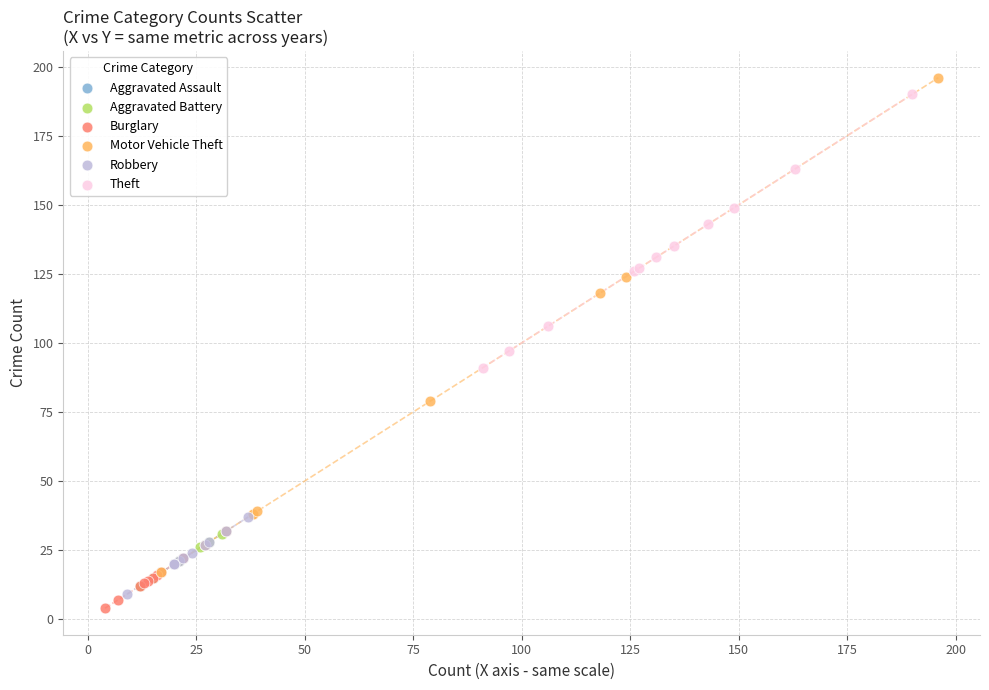

Which series has the largest Y range (max minus min)?

Motor Vehicle Theft